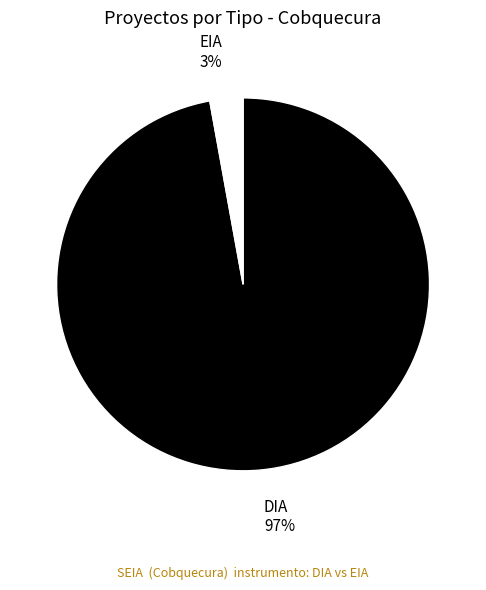

Is it true that DIA is 90% of the pie?

False